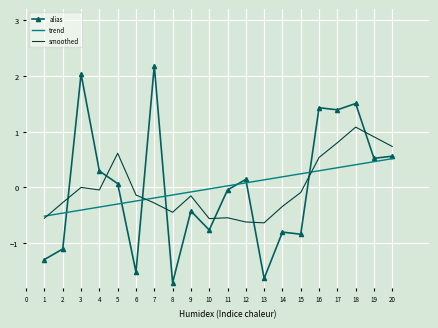

Rank the series by their maximum value, from highest to lowest.

alias, smoothed, trend